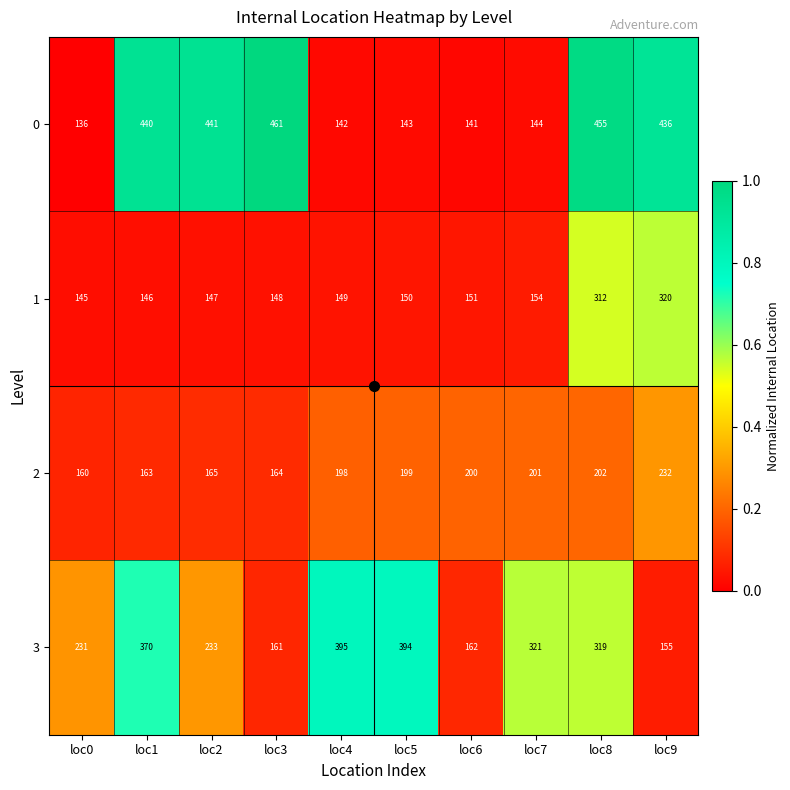

What is the maximum value shown in the chart?

461